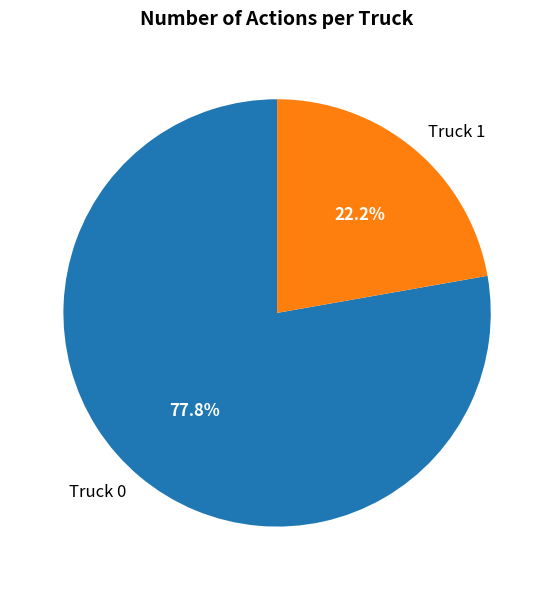

How many slices are in this pie chart?

2